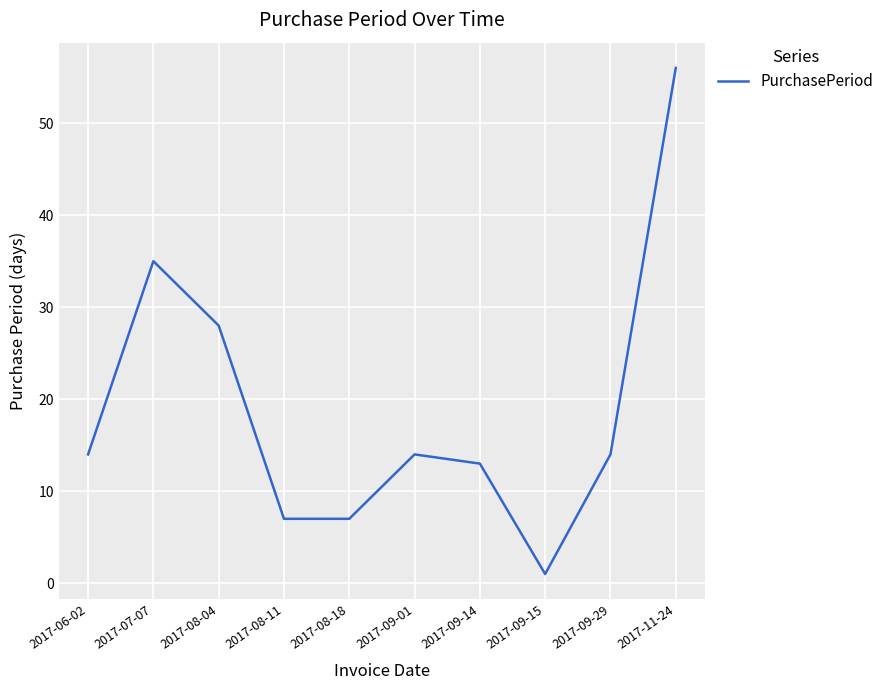

What position from the right is 2017-08-04?

8